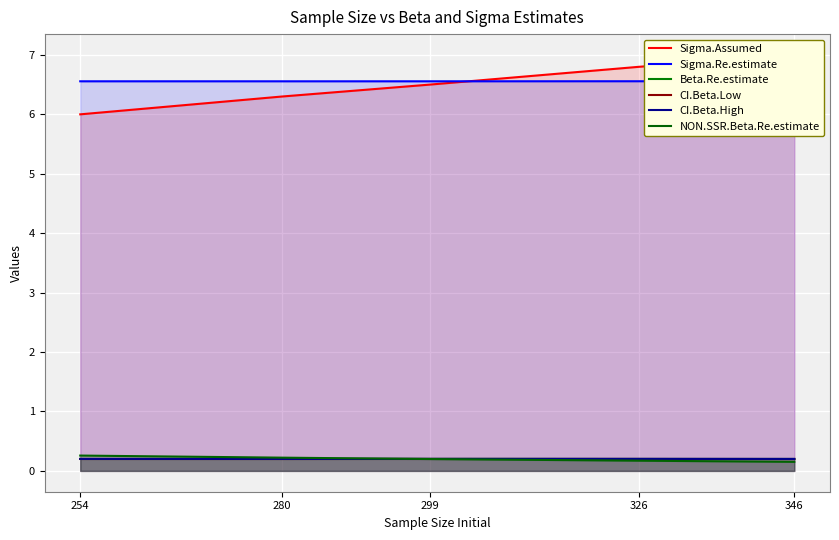

The NON.SSR.Beta.Re.estimate series shows 0.2 at 326. True or false?

True